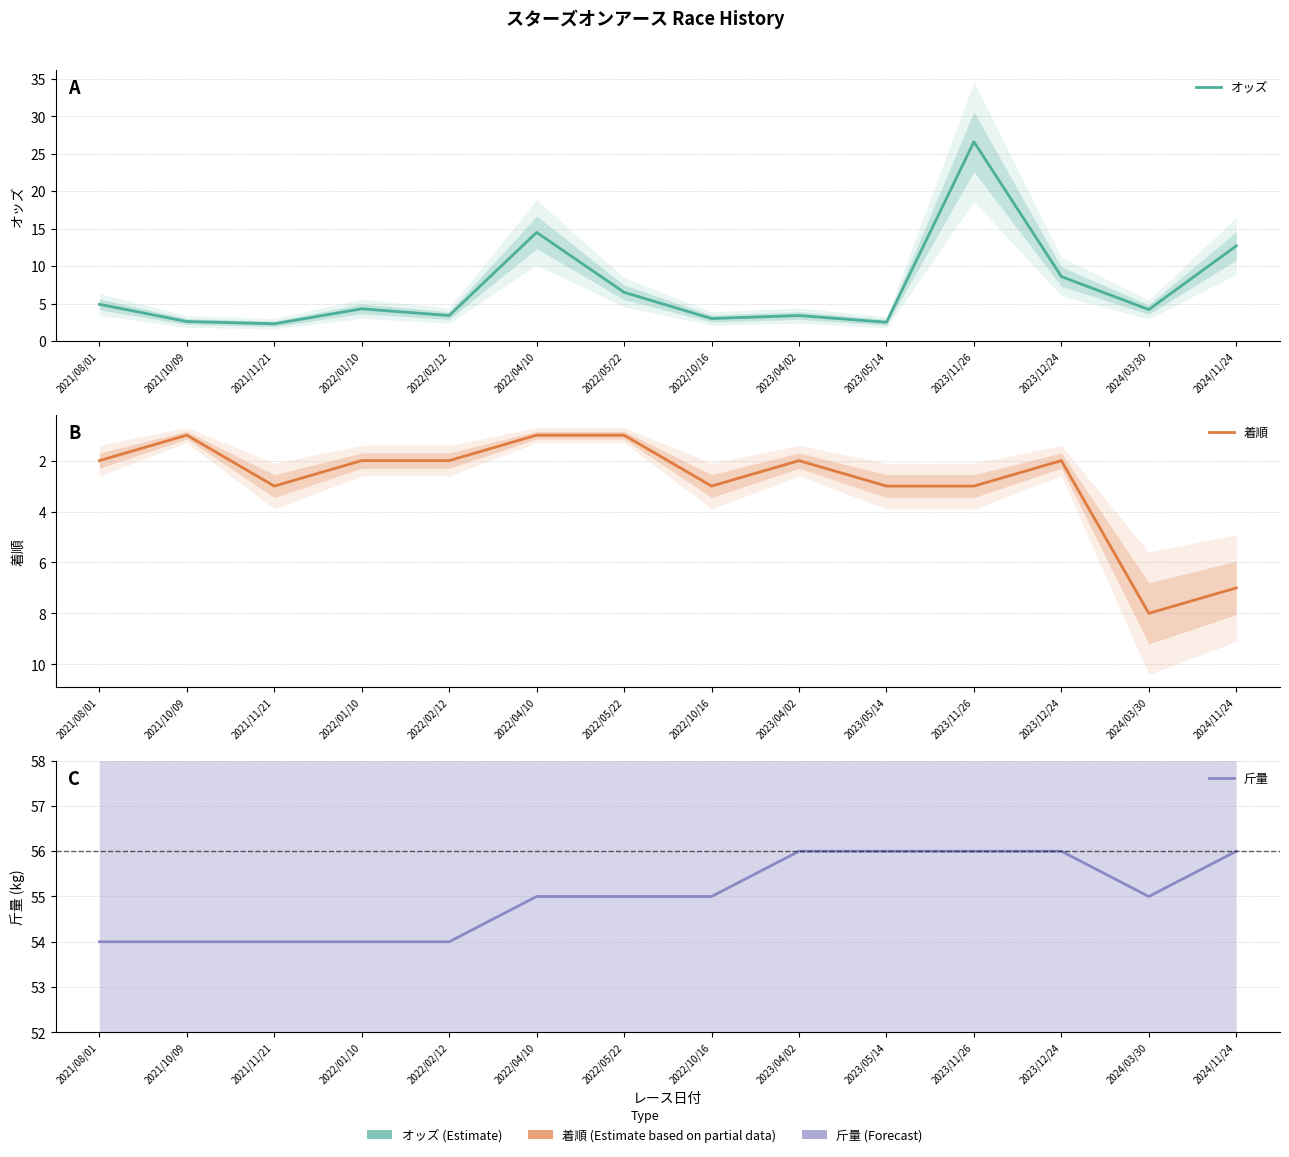

How many categories are shown in the chart?

14